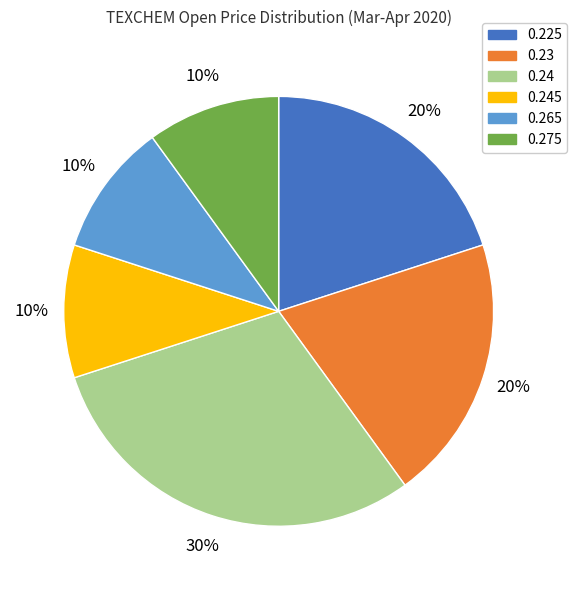

To the nearest percent, what is the average slice percentage?

17%